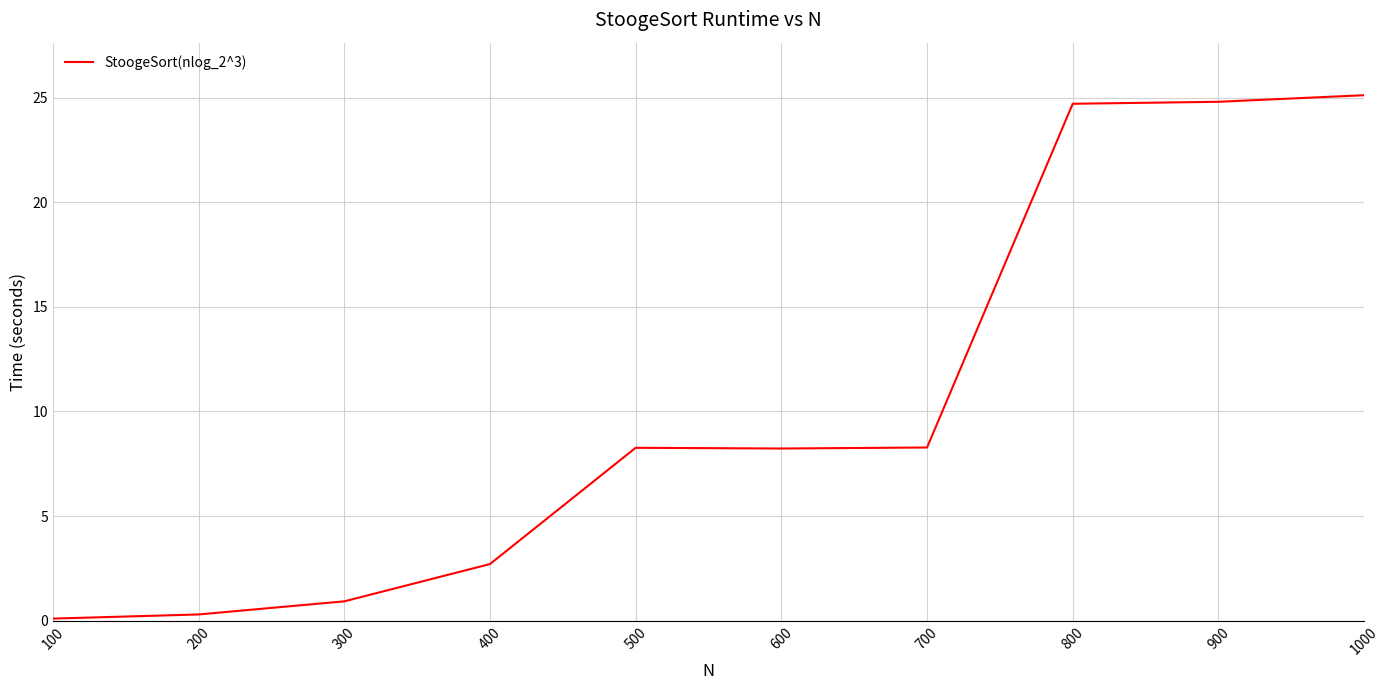

What is the difference between the maximum and second lowest values?

24.8